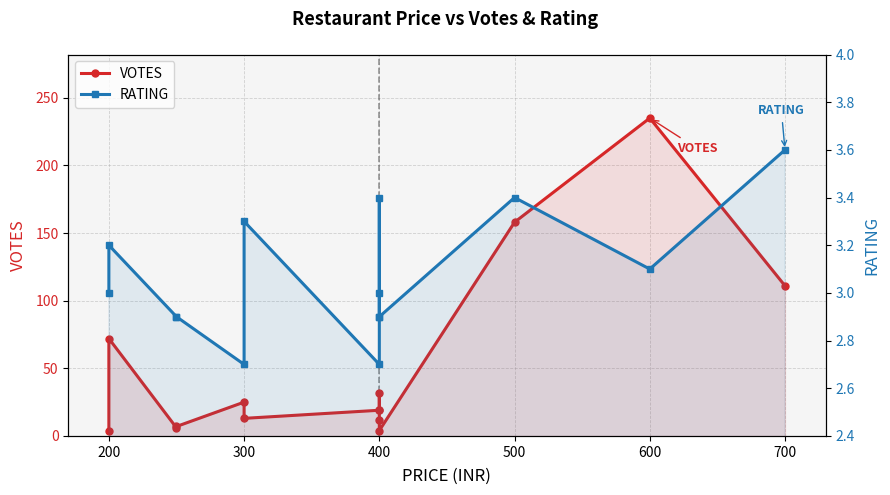

True or false: VOTES and RATING intersect in this chart.

False